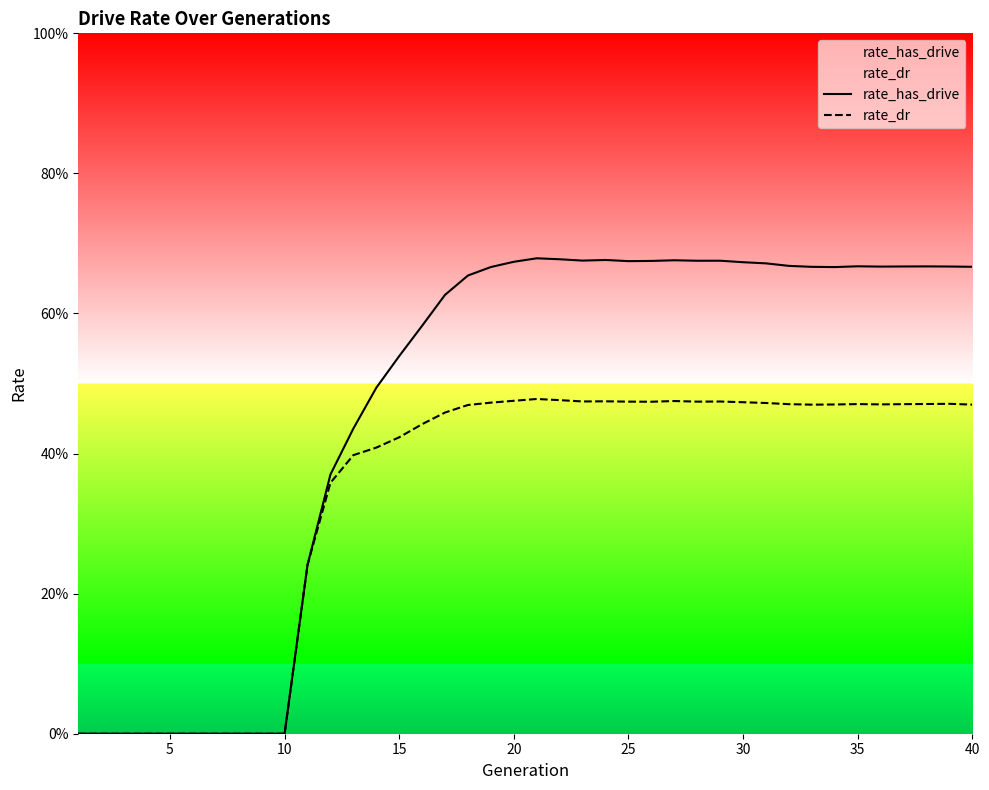

How many rate_has_drive values are between 0 and 1?

40